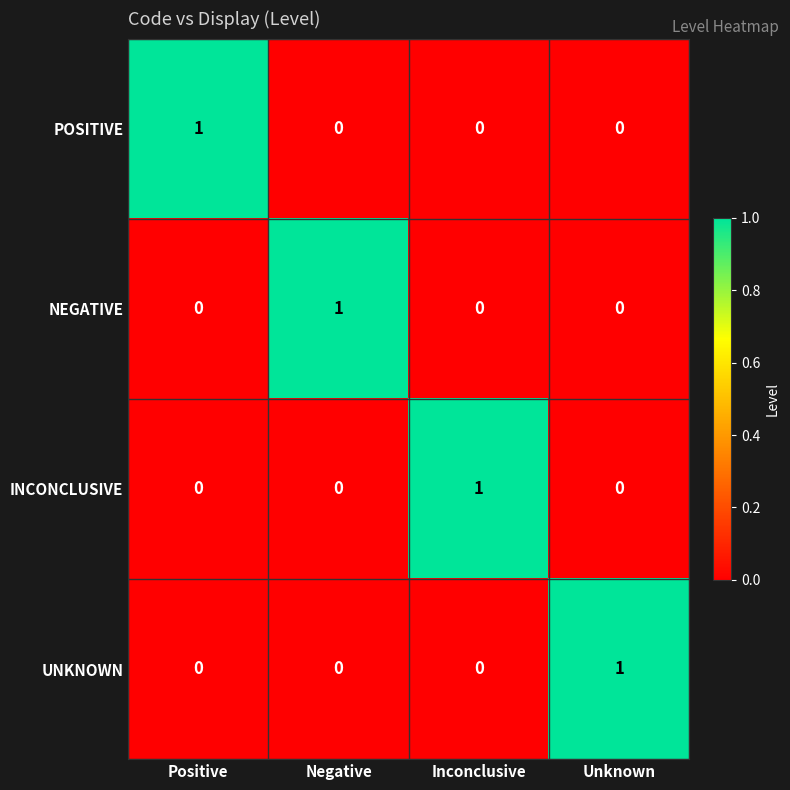

The value of POSITIVE at Inconclusive is 0. True or false?

True